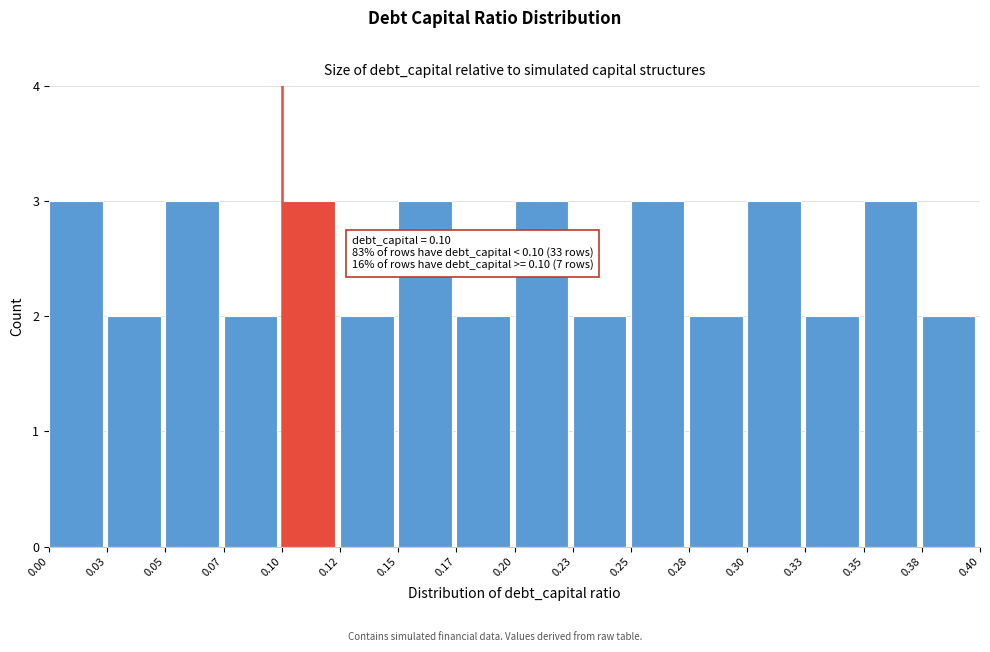

Reading left to right, what are all the values shown in this chart?

0.00=3	0.03=2	0.05=3	0.07=2	0.10=3	0.12=2	0.15=3	0.17=2	0.20=3	0.23=2	0.25=3	0.28=2	0.30=3	0.33=2	0.35=3	0.38=2